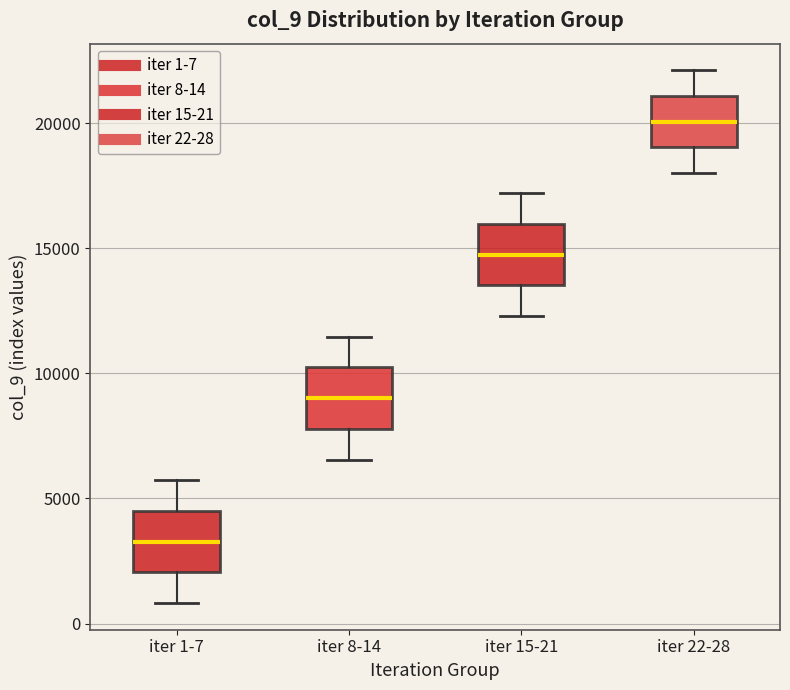

Reading left to right, read every box against the y-axis: the position of its median line, the range the box covers, and the ends of its whiskers. The values are not printed on the chart, so give them approximately, as read against the axis.

iter 1-7: median 3500, box 2000 to 4500, whiskers 1000 to 5500
iter 8-14: median 9000, box 8000 to 10000, whiskers 6500 to 11500
iter 15-21: median 14500, box 13500 to 16000, whiskers 12500 to 17000
iter 22-28: median 20000, box 19000 to 21000, whiskers 18000 to 22000